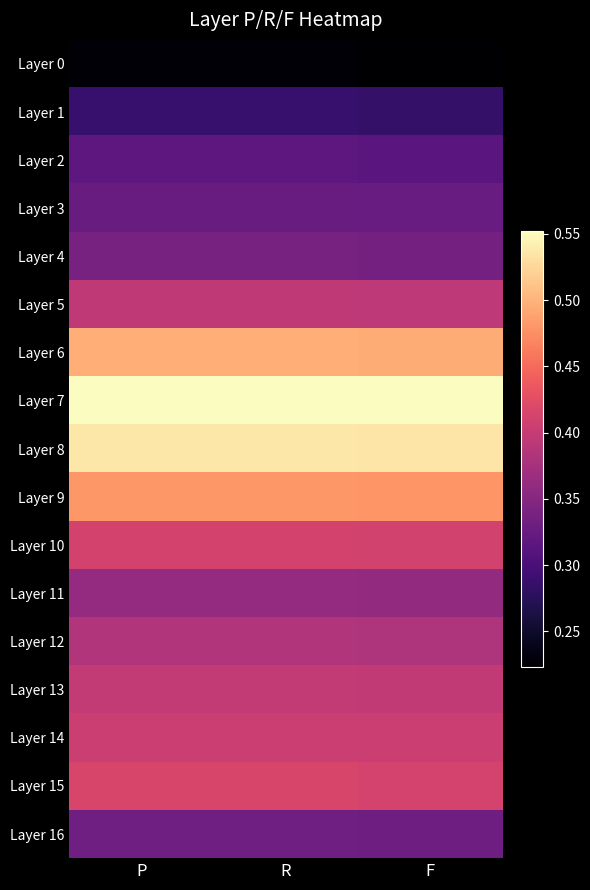

Reading left to right, extract all data points from this chart.

Layer 0: P=0.2	R=0.2	F=0.2
Layer 1: P=0.3	R=0.3	F=0.3
Layer 2: P=0.3	R=0.3	F=0.3
Layer 3: P=0.3	R=0.3	F=0.3
Layer 4: P=0.3	R=0.3	F=0.3
Layer 5: P=0.4	R=0.4	F=0.4
Layer 6: P=0.5	R=0.5	F=0.5
Layer 7: P=0.6	R=0.6	F=0.6
Layer 8: P=0.5	R=0.5	F=0.5
Layer 9: P=0.5	R=0.5	F=0.5
Layer 10: P=0.4	R=0.4	F=0.4
Layer 11: P=0.4	R=0.4	F=0.4
Layer 12: P=0.4	R=0.4	F=0.4
Layer 13: P=0.4	R=0.4	F=0.4
Layer 14: P=0.4	R=0.4	F=0.4
Layer 15: P=0.4	R=0.4	F=0.4
Layer 16: P=0.3	R=0.3	F=0.3